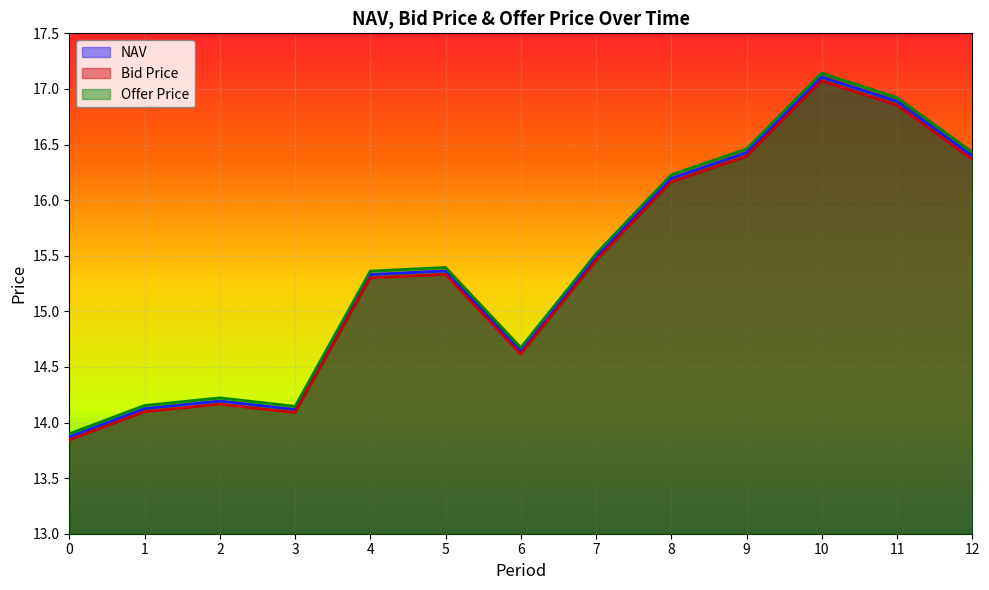

Which series has the largest total across all categories?

Offer Price